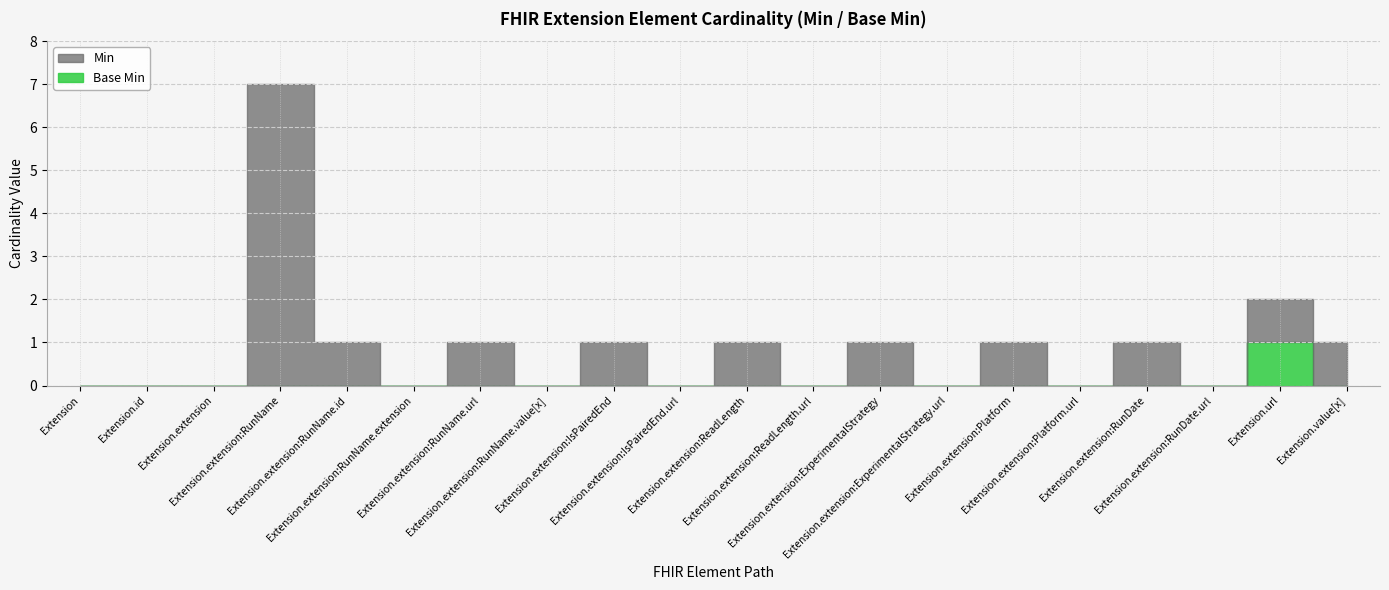

How many lines are shown in the chart?

2